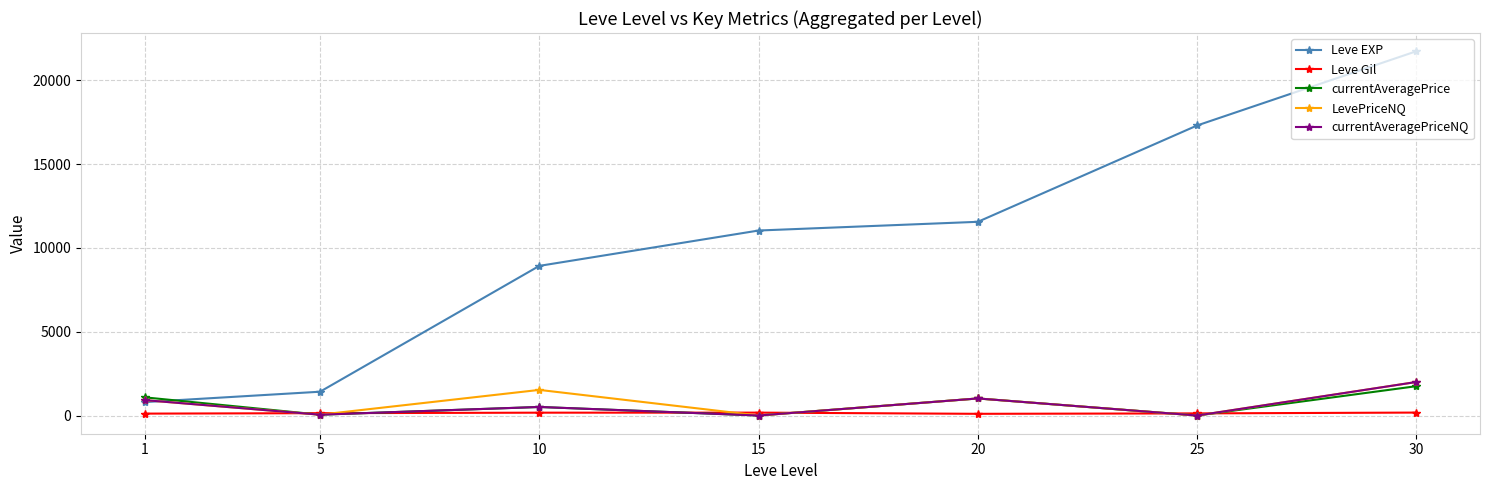

What is the average value of the currentAveragePriceNQ series?

642.1